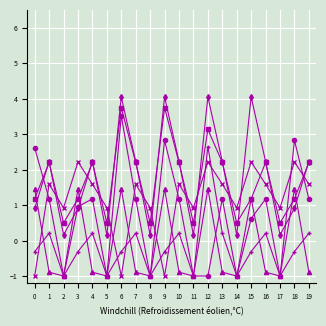

What is the difference between the highest and lowest values at 4?

3.1